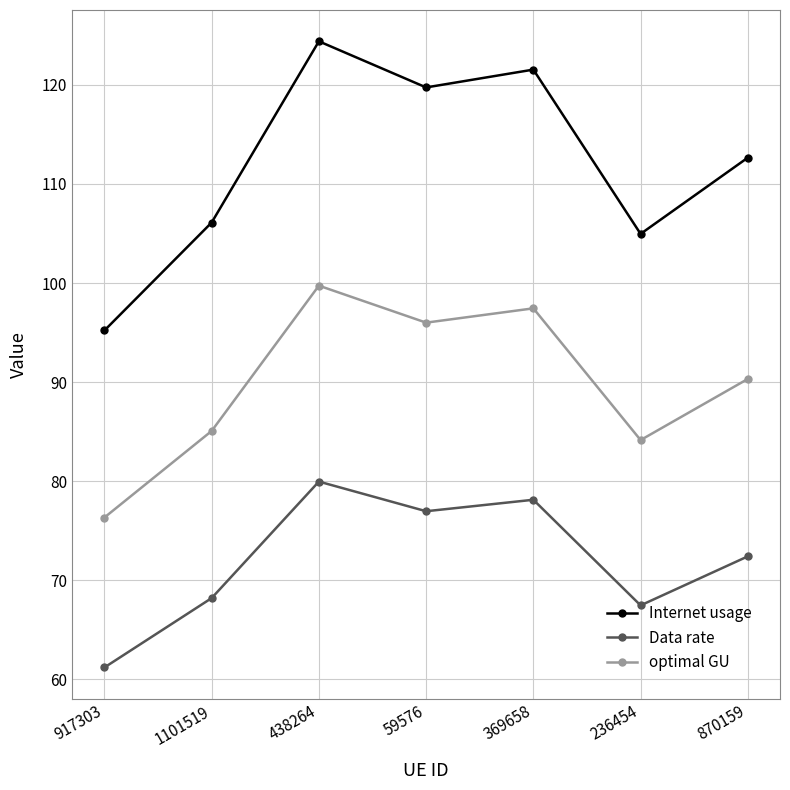

At which label is optimal GU closest to 88?

870159